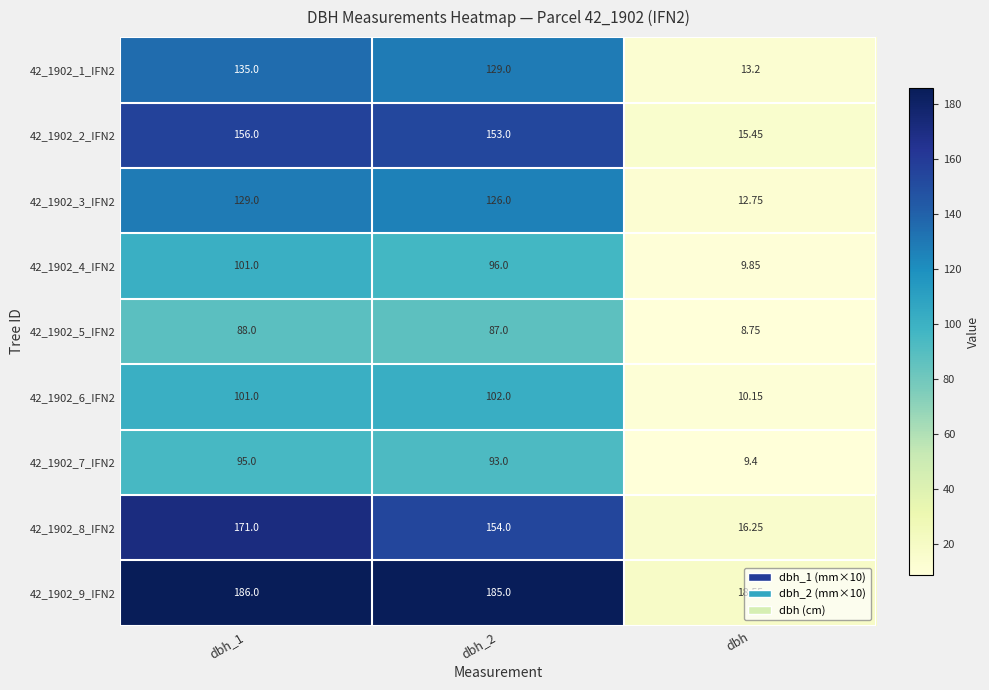

Which category has the lowest value in the 42_1902_8_IFN2 series?

dbh